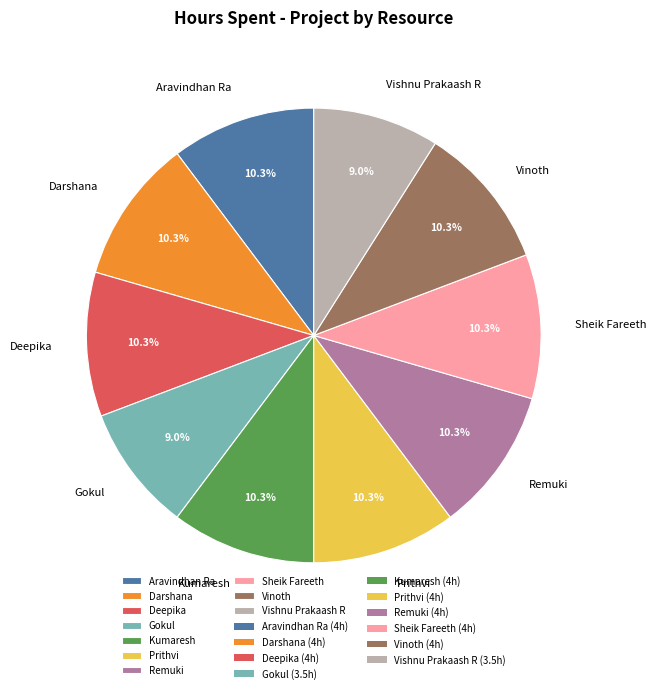

Approximately how many times larger is the value at Prithvi compared to Aravindhan Ra?

1.0